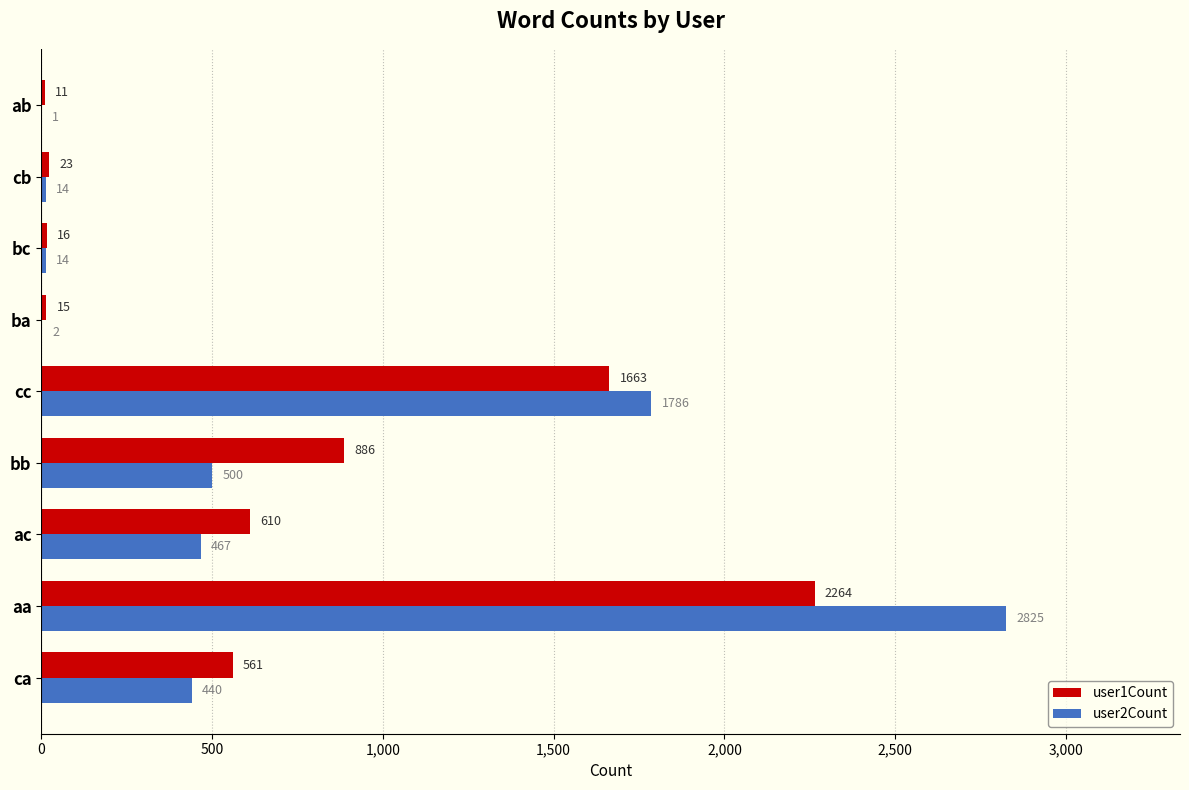

Which label corresponds to the largest value in the chart?

aa